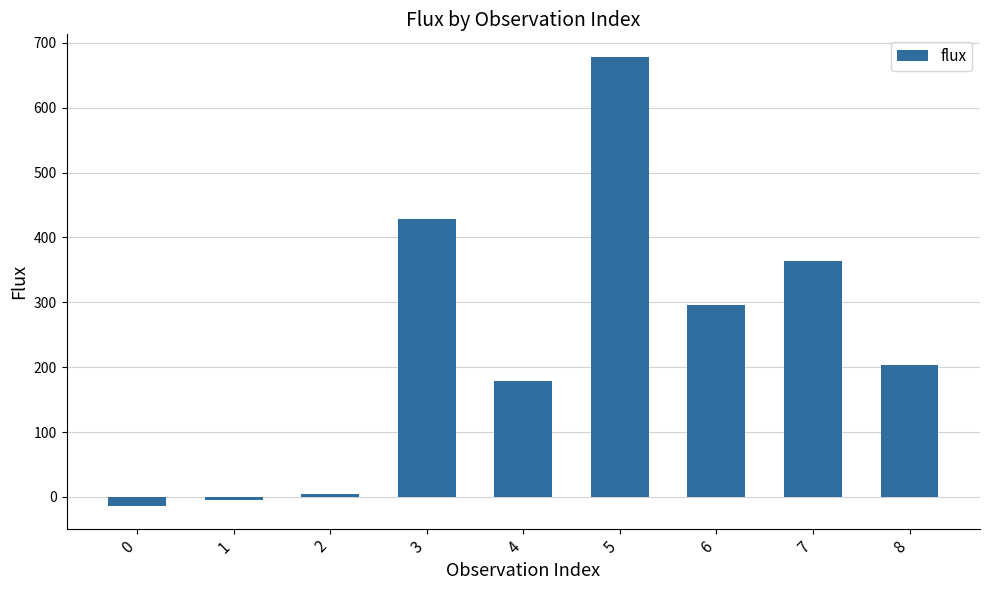

What is the difference between the values at 7 and 0?

378.0